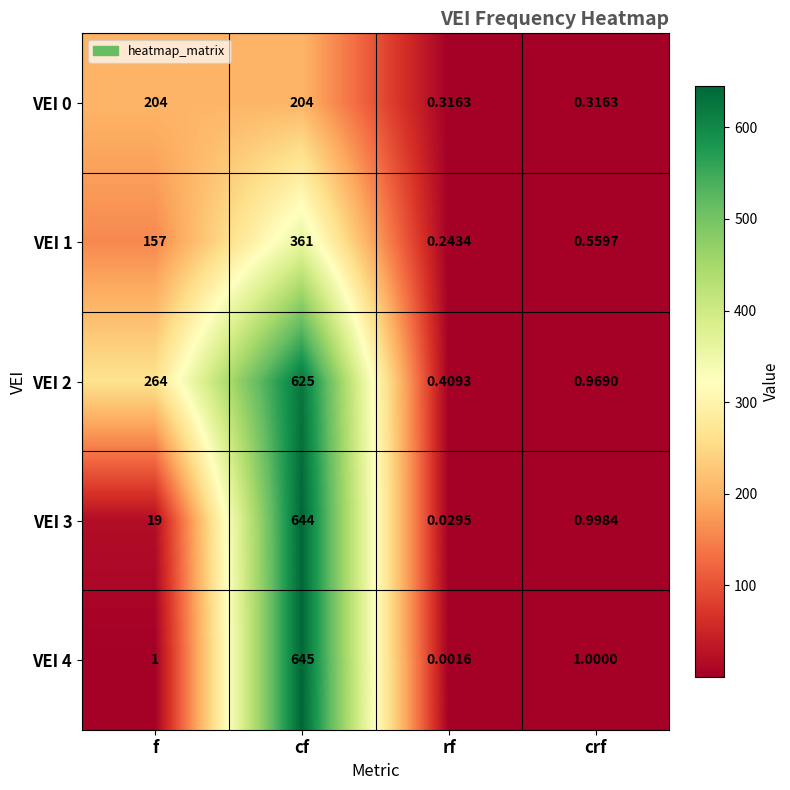

Rank the categories by VEI 2 value from lowest to highest.

rf, crf, f, cf